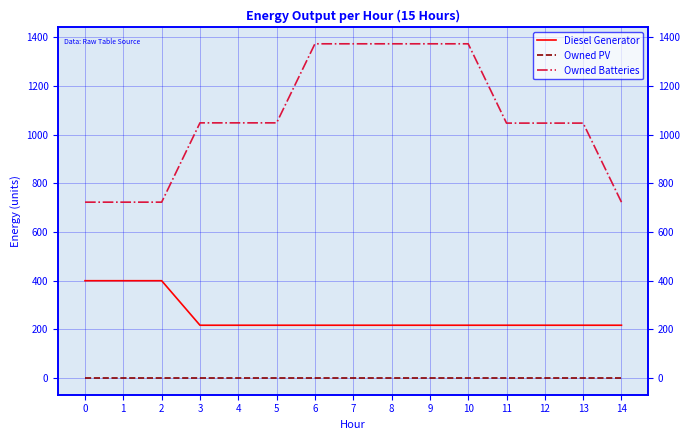

List the series in order of their peak value, lowest first.

Owned PV, Diesel Generator, Owned Batteries